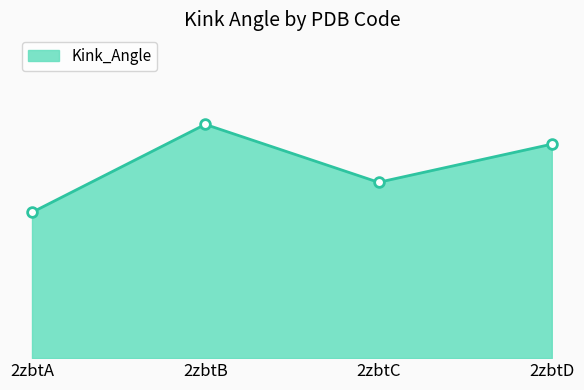

Which has a higher value, 2zbtB or 2zbtD?

2zbtB